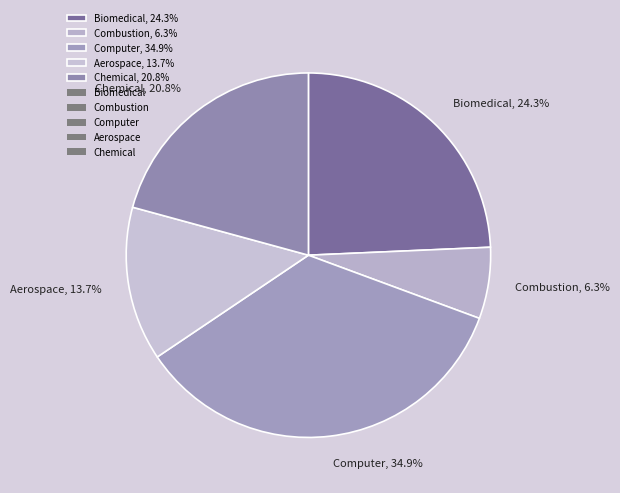

The Chemical slice represents 21% of the pie. True or false?

True